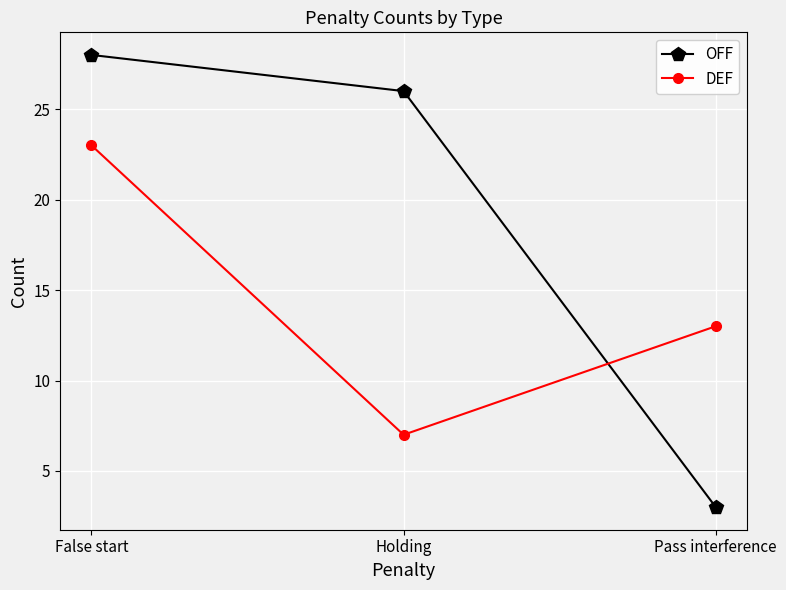

What is the sum of the OFF values at False start and Pass interference?

31